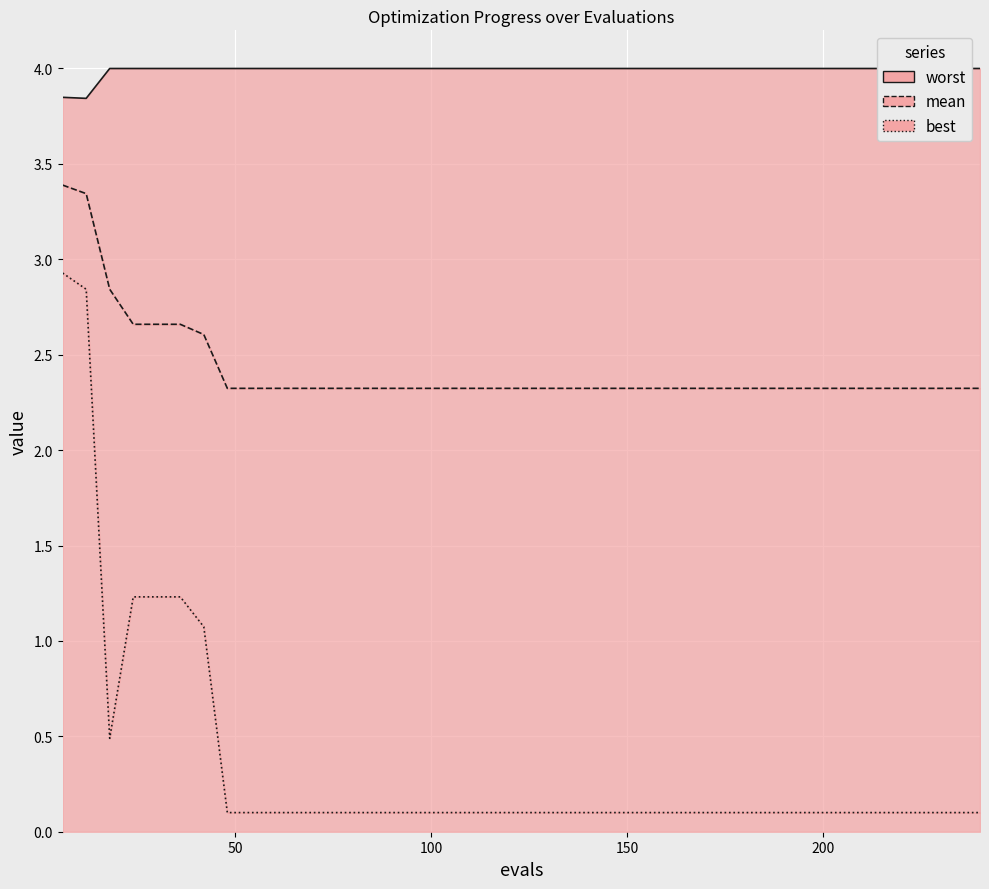

What is the average value of the best series?

0.4